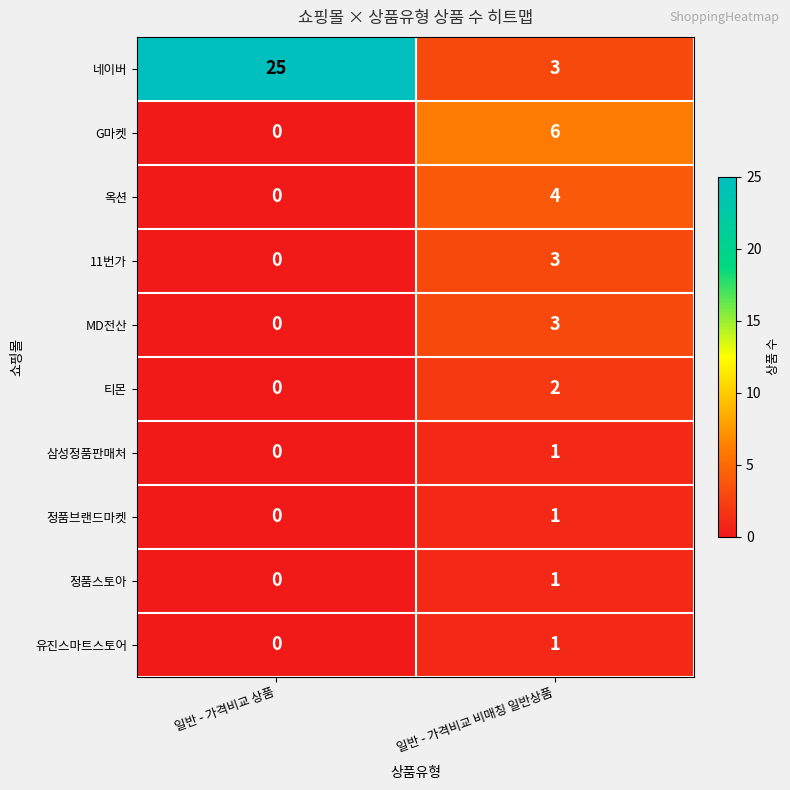

Which series has the largest total across all categories?

네이버